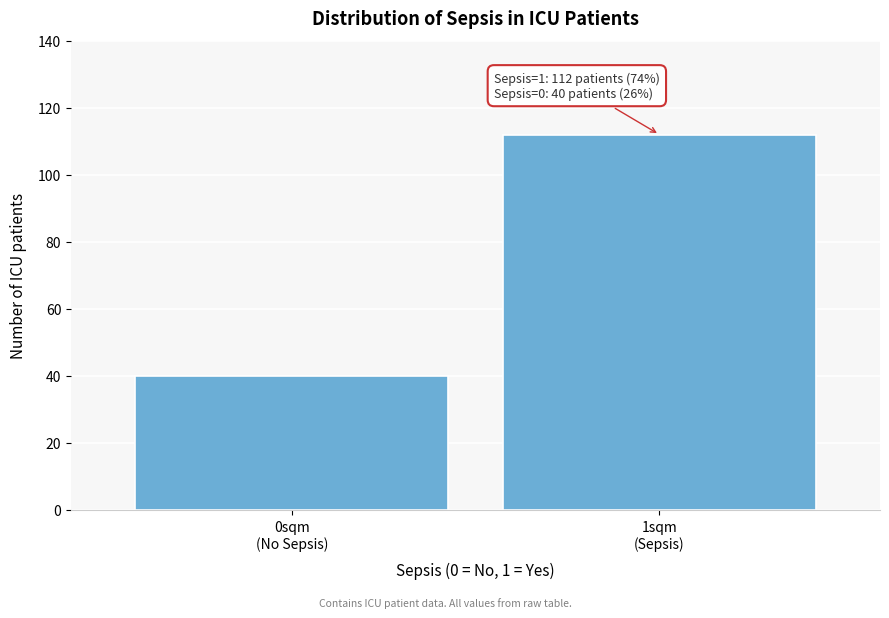

Reading right to left, transcribe all the data shown in this chart.

112	40